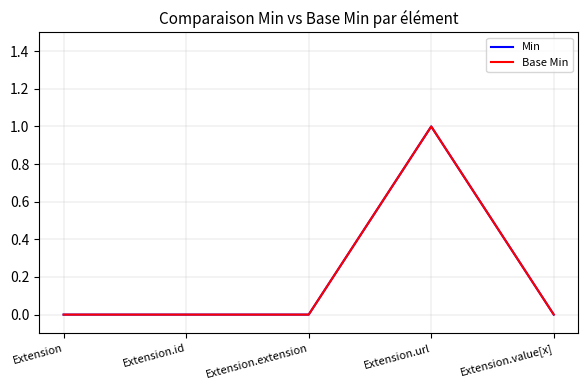

True or false: Base Min and Min cross at least once.

False